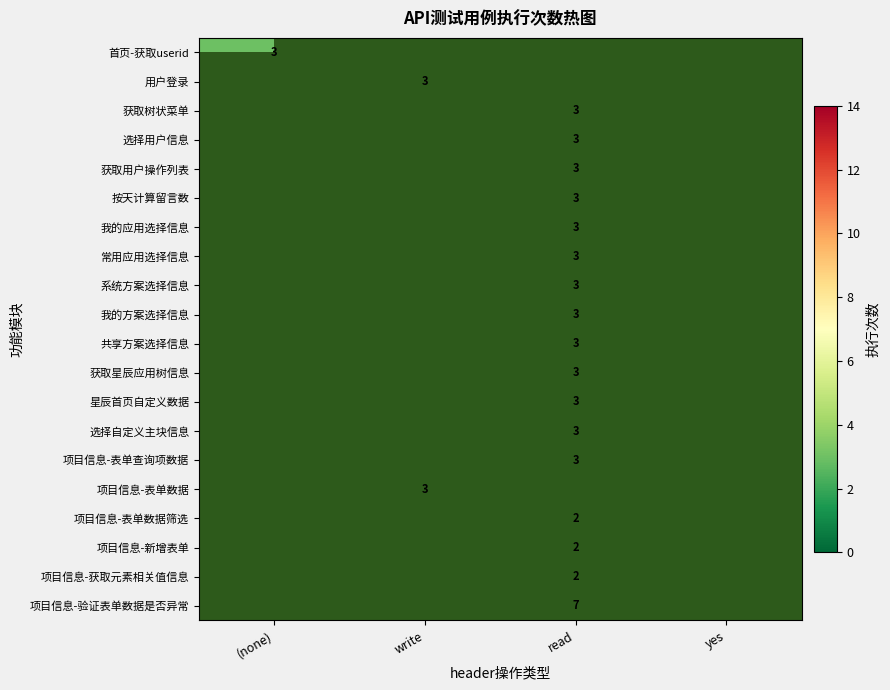

True or false: 项目信息-验证表单数据是否异常 has a value of 7.0 at read.

True